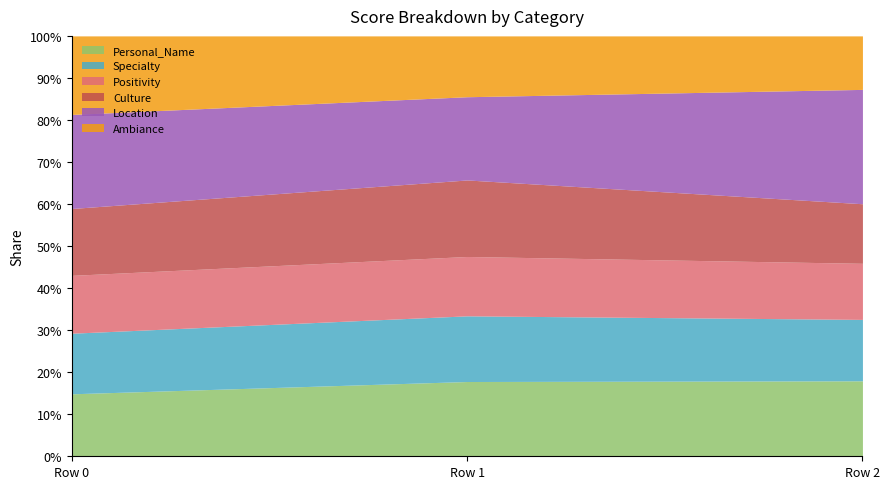

What is the value of the Location point at the 2nd from the left?

0.9